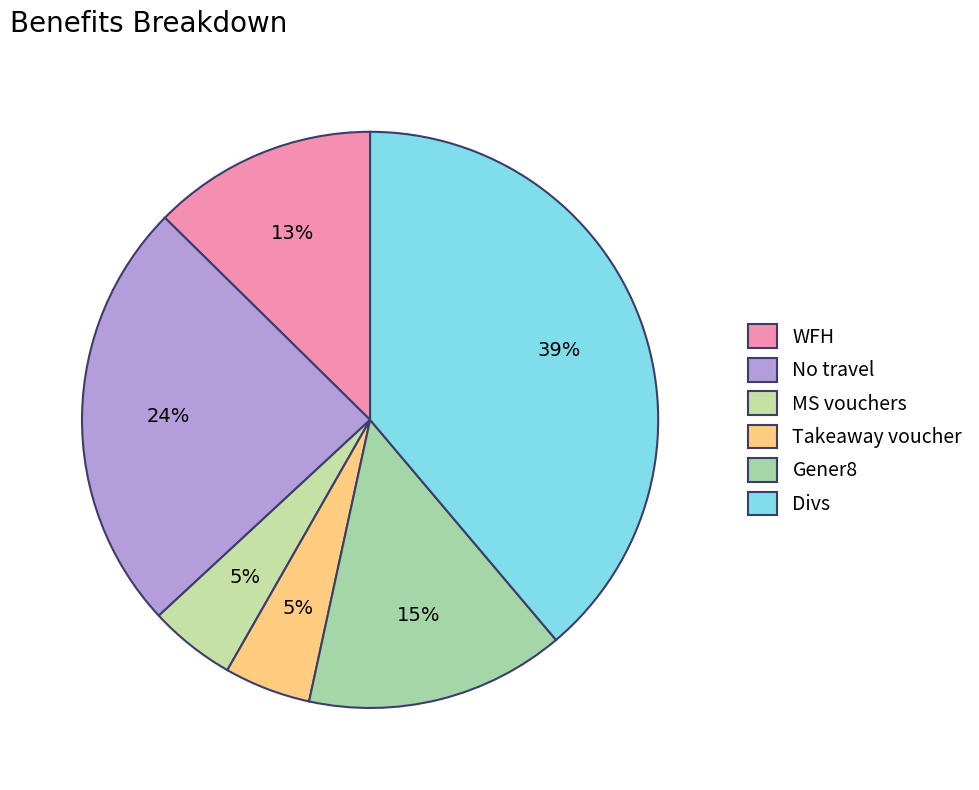

Is the sum of MS vouchers and Takeaway voucher greater than half?

No